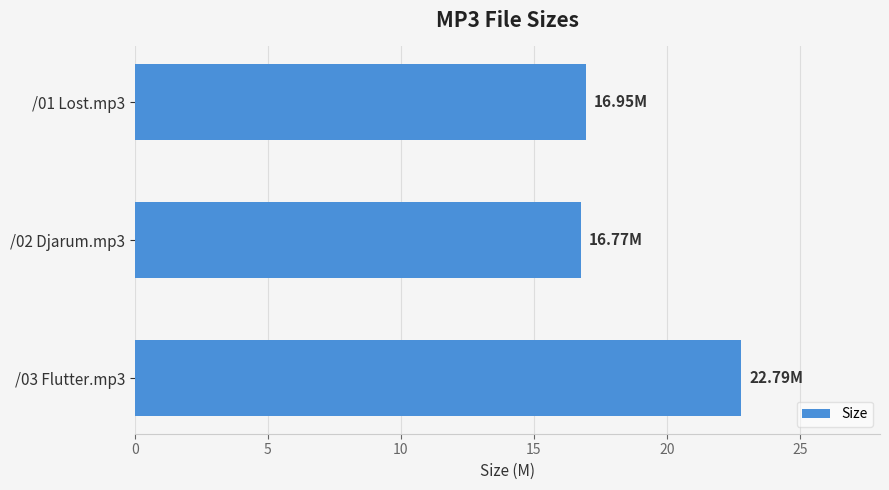

Does the chart contain any negative values?

No